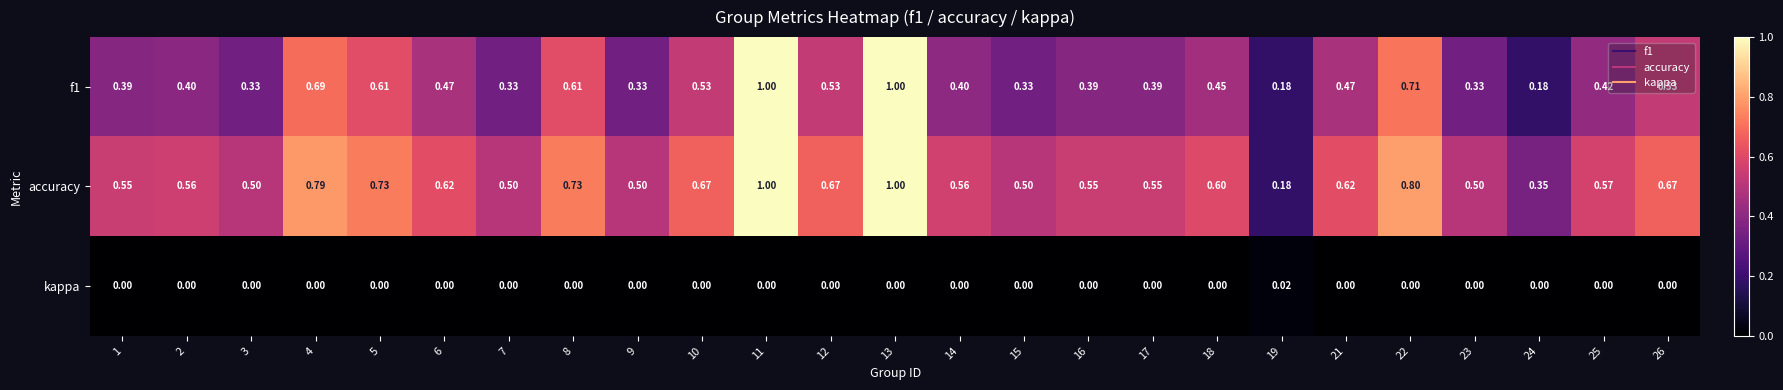

At how many categories does at least one series exceed 0?

25